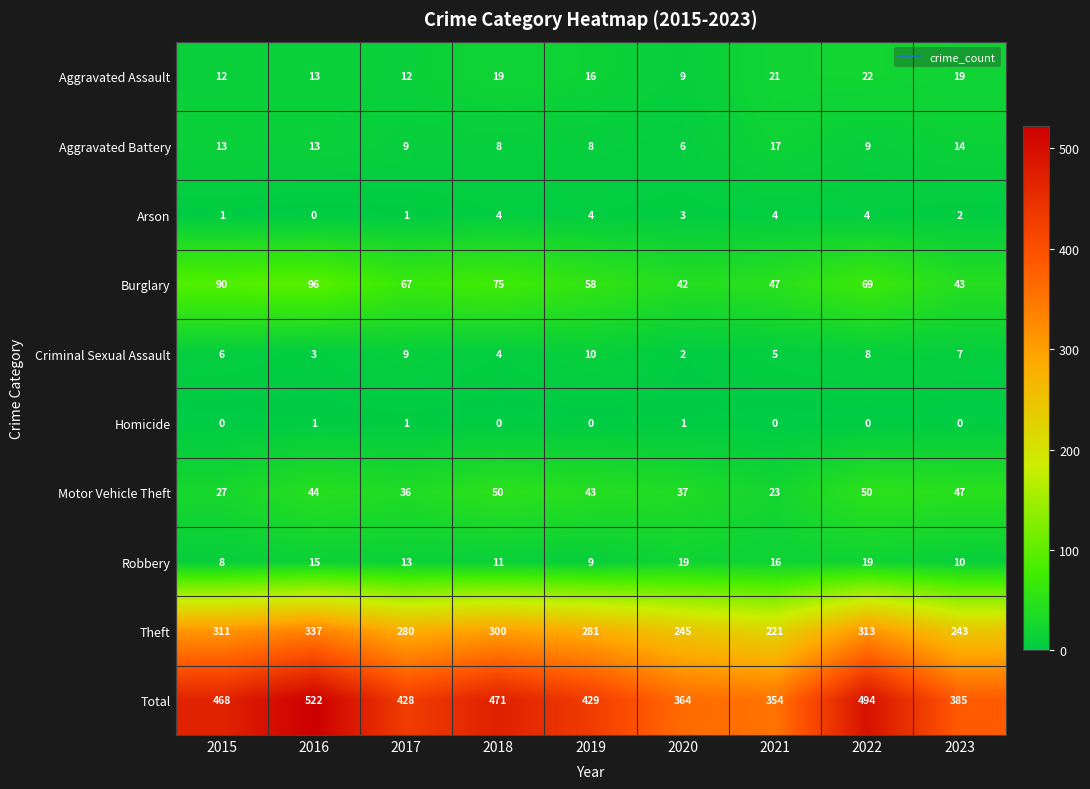

At which category is the sum across all series the highest?

2016